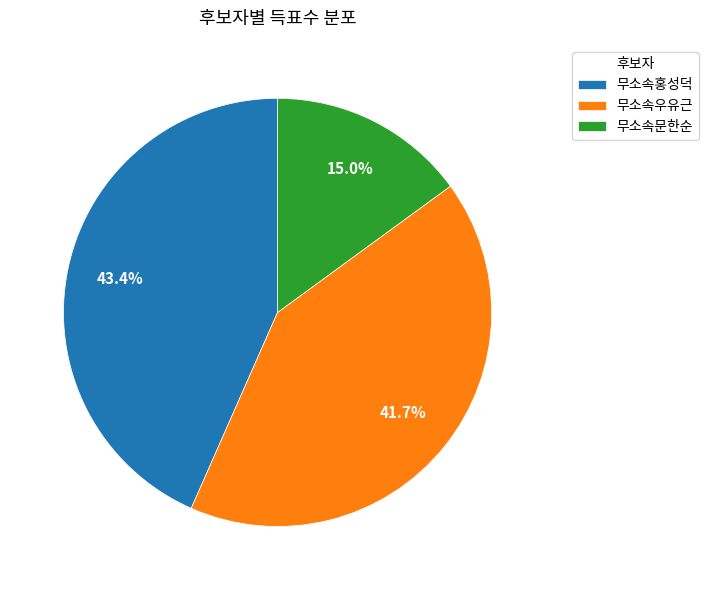

True or false: 무소속우유근 accounts for 51% of the total.

False